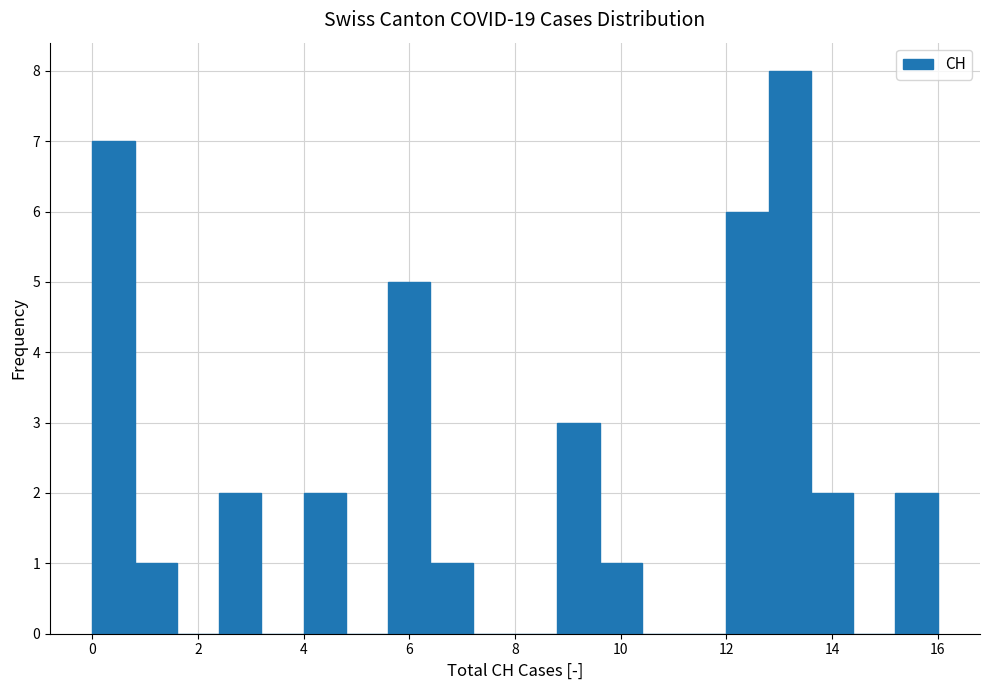

Which range on the x-axis has the tallest bar?

12.8 to 13.6